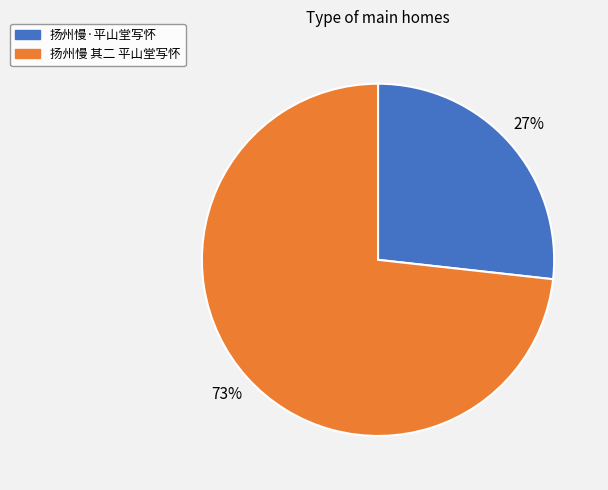

Which has a higher value, 扬州慢 其二 平山堂写怀 or 扬州慢·平山堂写怀?

扬州慢 其二 平山堂写怀